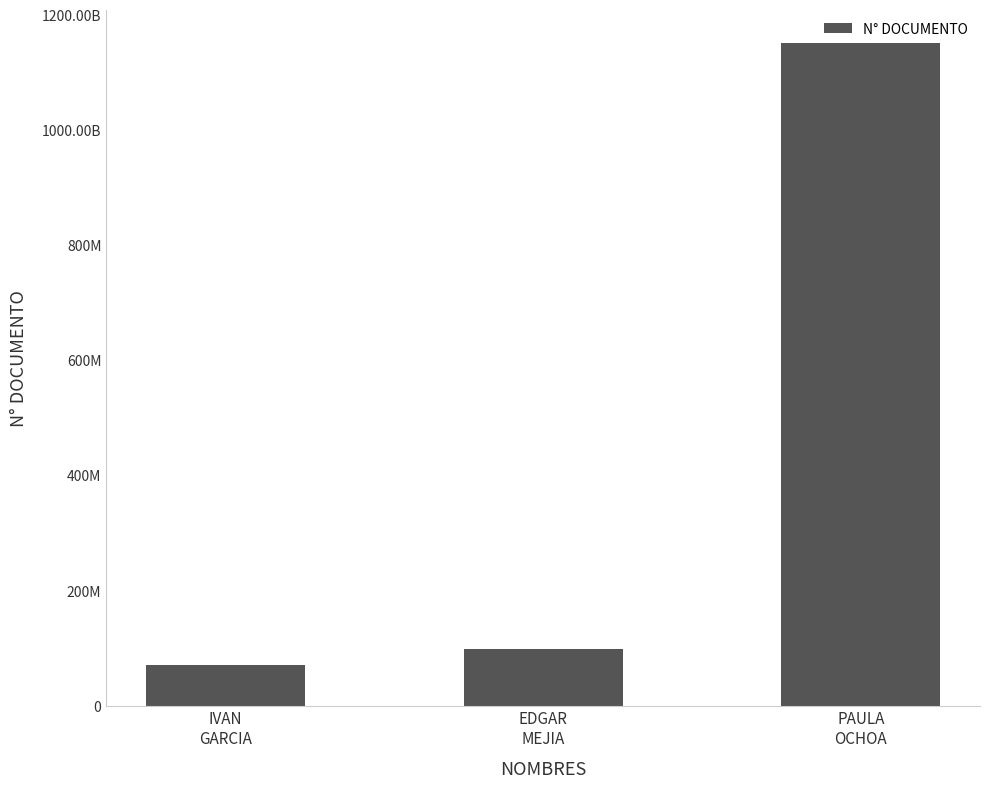

Rank the categories by value from lowest to highest.

IVAN
GARCIA, EDGAR
MEJIA, PAULA
OCHOA